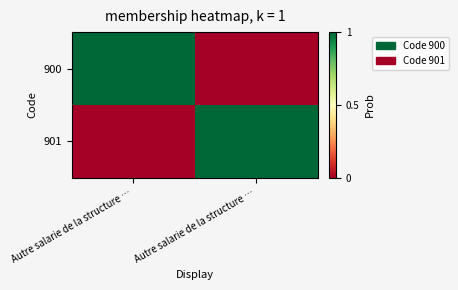

Reading right to left, transcribe all the data shown in this chart.

900: Autre salarie de la structure …=0	Autre salarie de la structure …=1
901: Autre salarie de la structure …=1	Autre salarie de la structure …=0